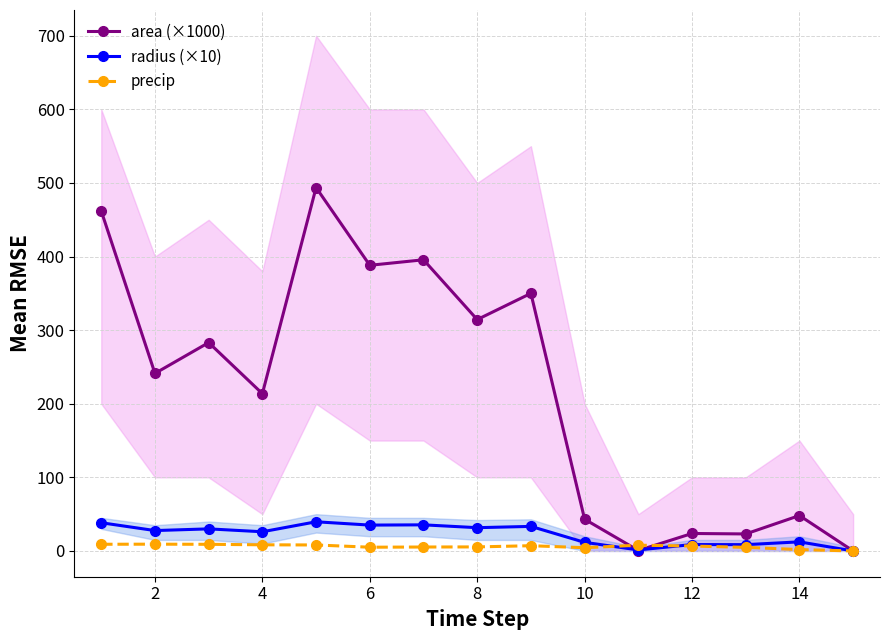

How many interior local peaks does the area (×1000) series have?

6